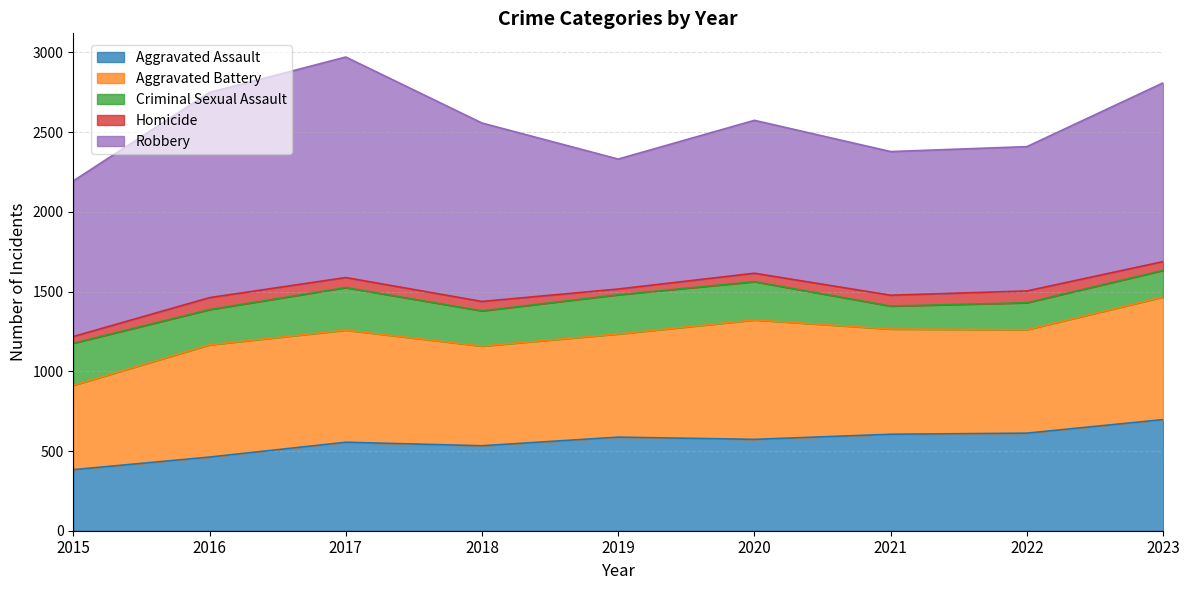

What is the value of the Aggravated Assault point at the 7th from the left?

605